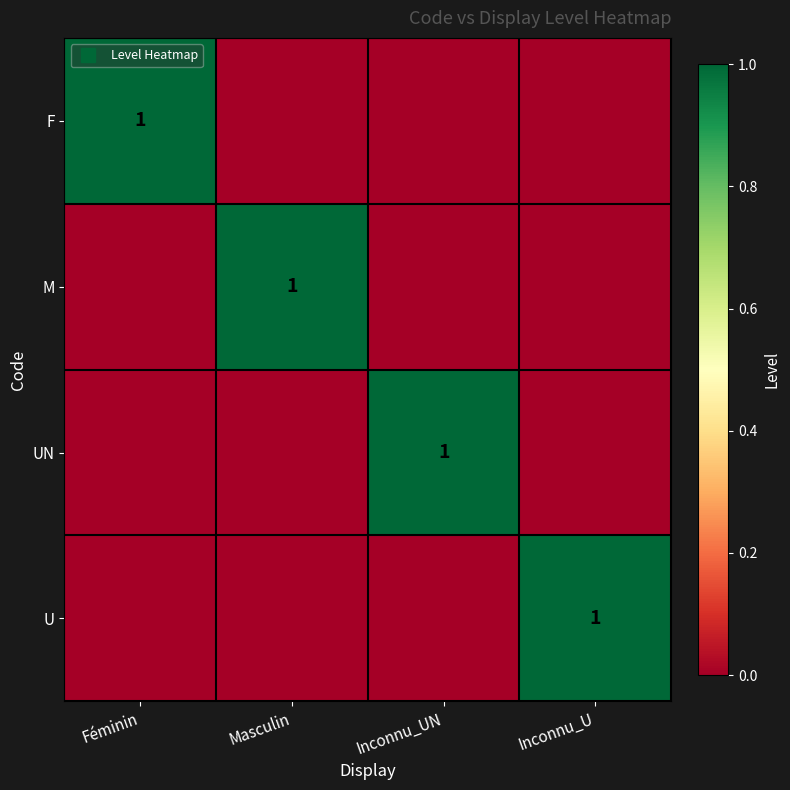

Read the M value at Masculin.

1